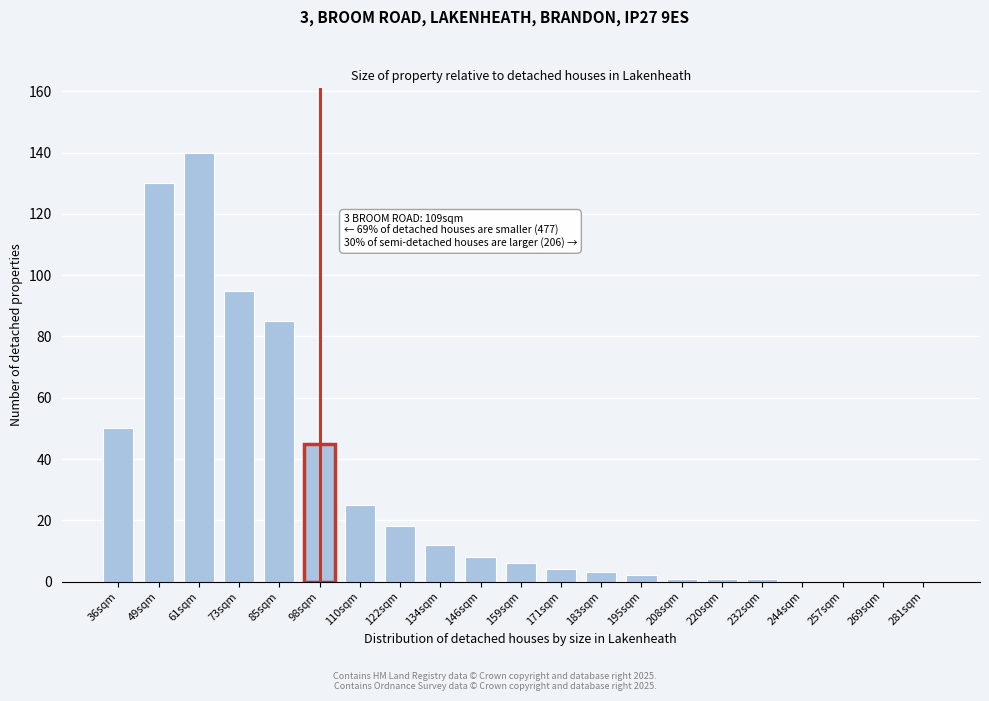

Reading right to left, extract all data points from this chart.

281sqm=0	269sqm=0	257sqm=0	244sqm=0	232sqm=1	220sqm=1	208sqm=1	195sqm=2	183sqm=3	171sqm=4	159sqm=6	146sqm=8	134sqm=12	122sqm=18	110sqm=25	98sqm=45	85sqm=85	73sqm=95	61sqm=140	49sqm=130	36sqm=50